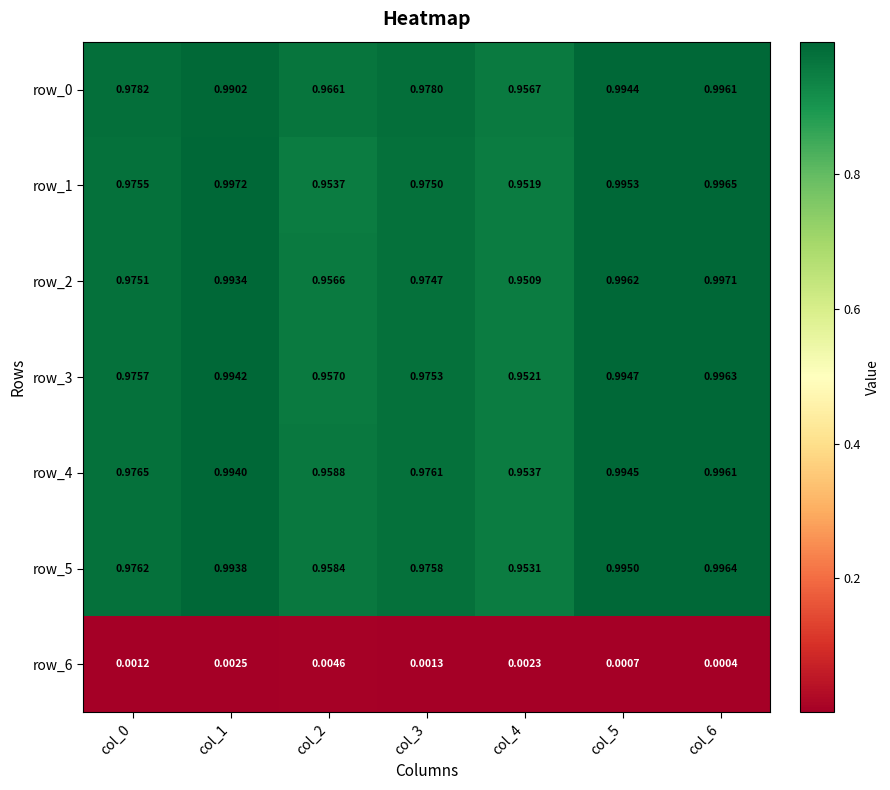

Which series has the widest spread of values?

row_2